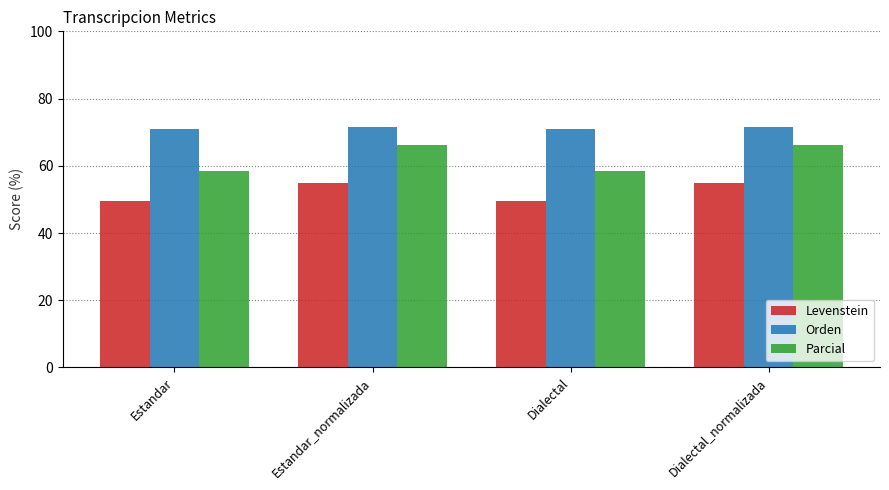

What is the label of the 4th bar from the right?

Estandar